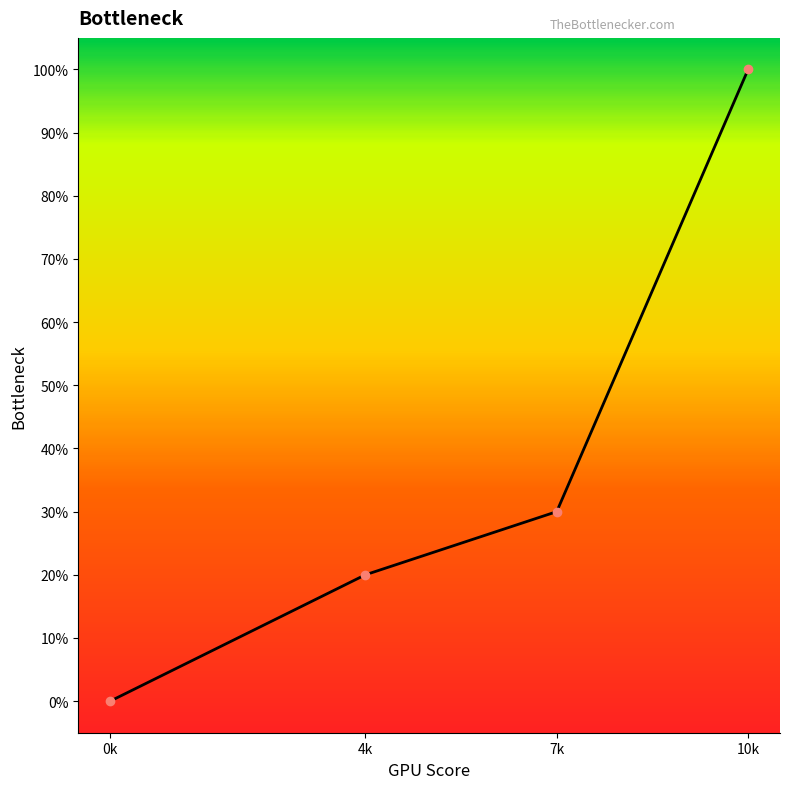

Does the chart have visible grid lines?

No